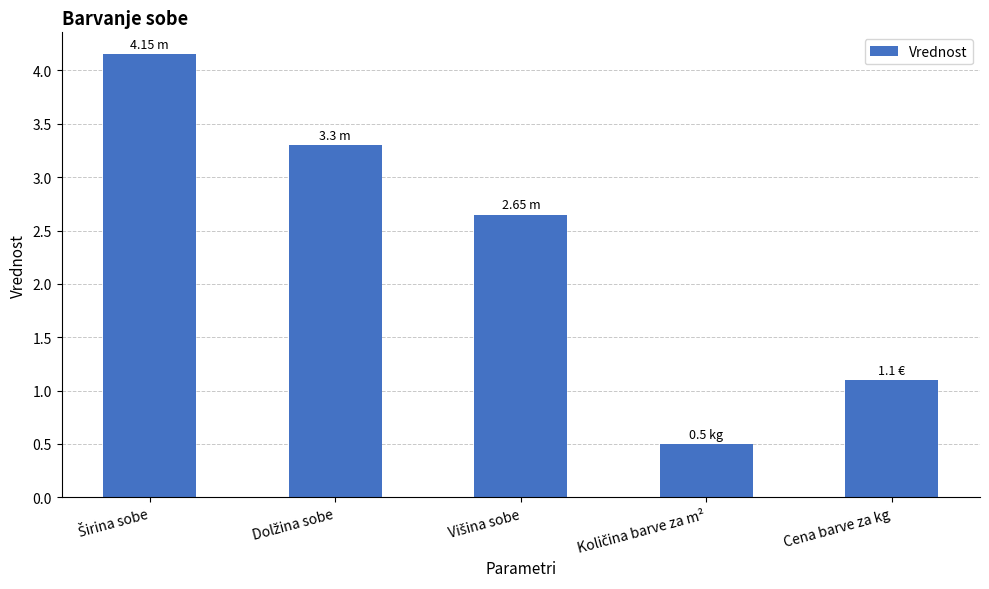

How many data points does each series have?

5